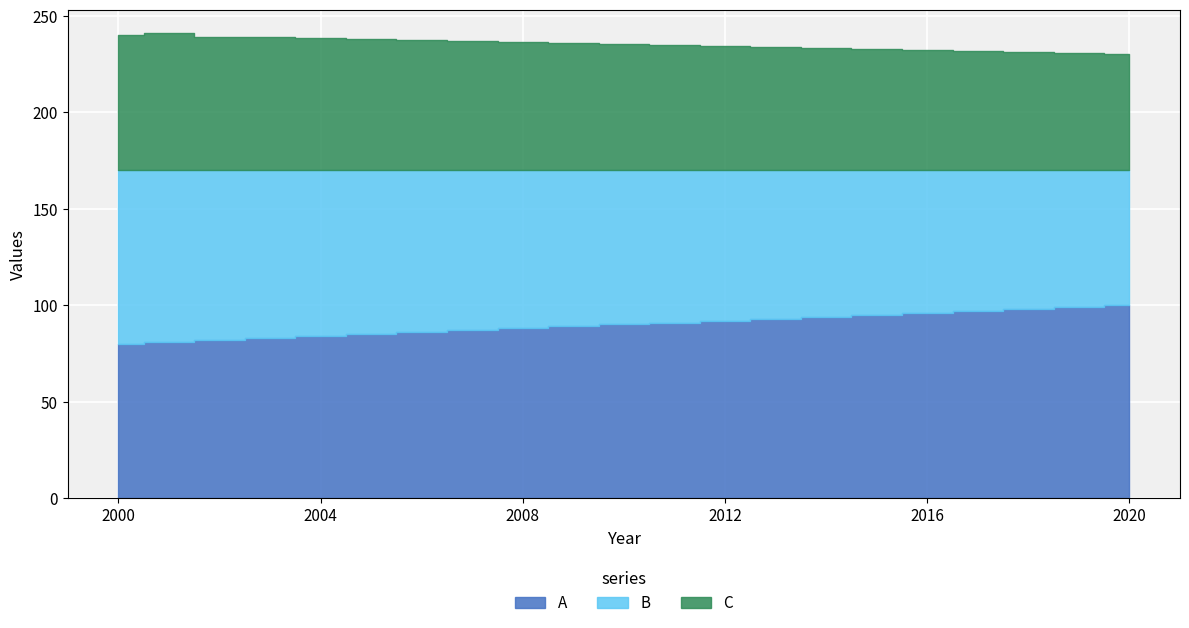

Where does the A series first go above 90?

2011